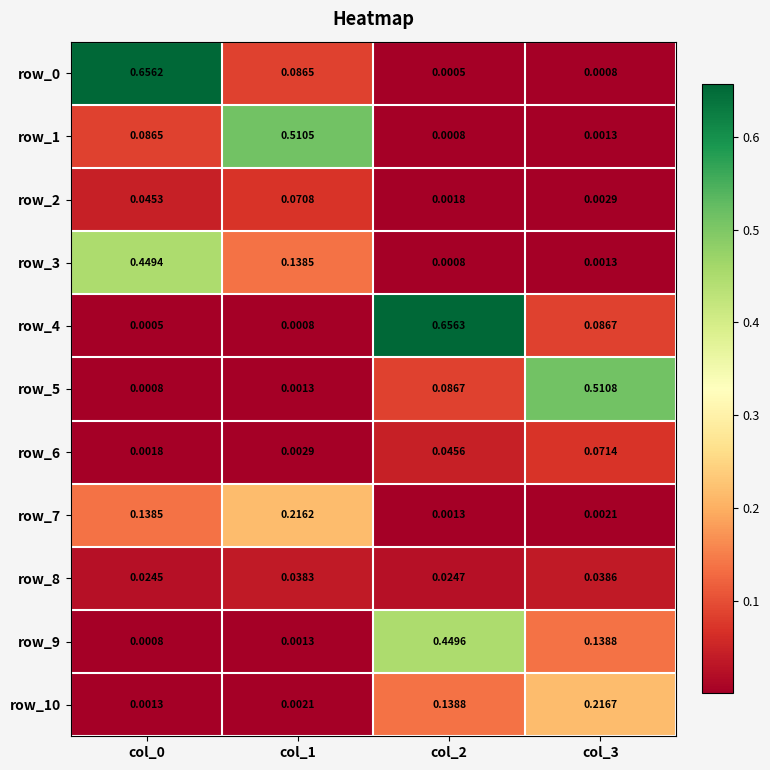

Between col_0 and col_1, which is larger?

col_0